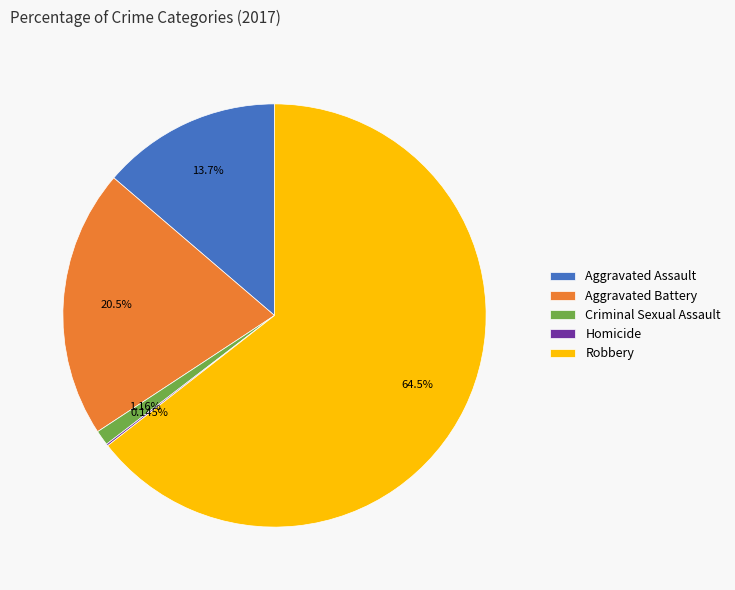

True or false: Aggravated Battery accounts for 21% of the total.

True